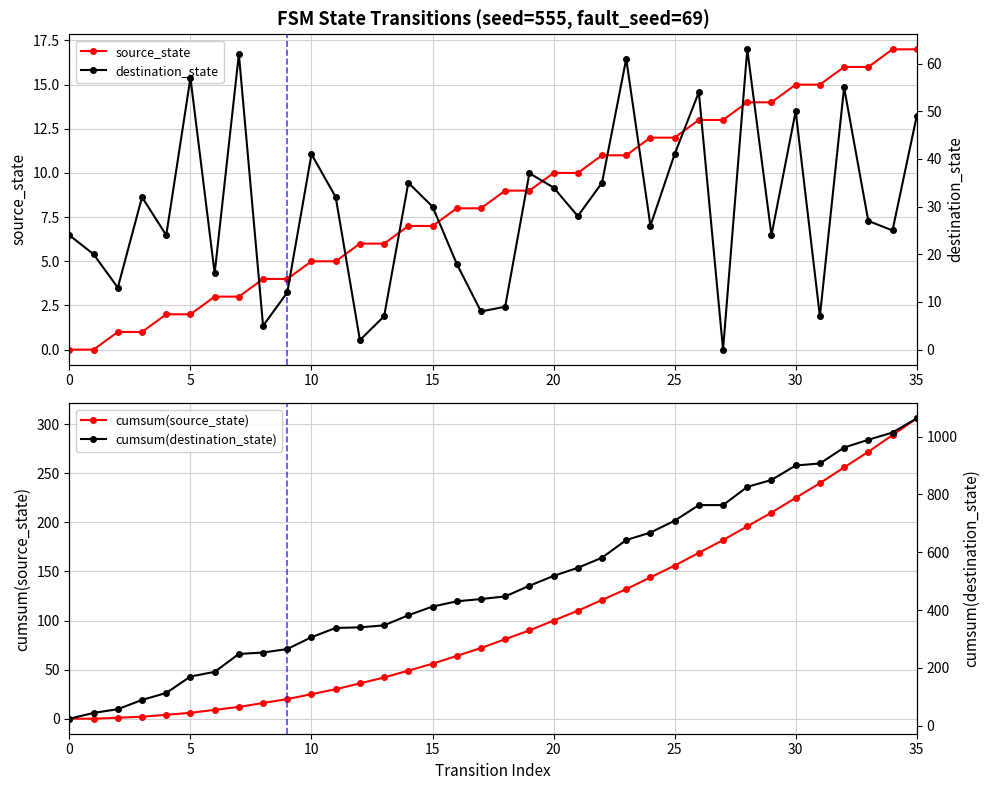

Which category has the highest value in the cumsum(destination_state) series?

35